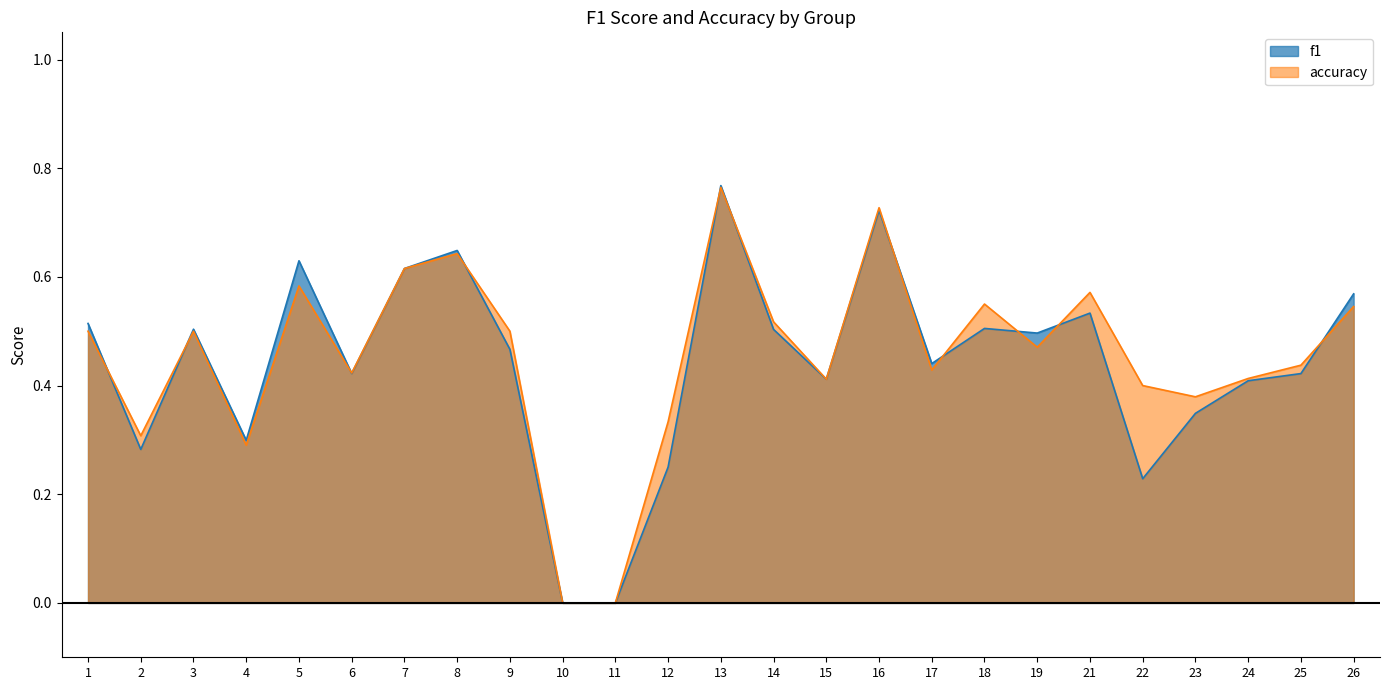

What is the value of the accuracy point at the 17th from the left?

0.4